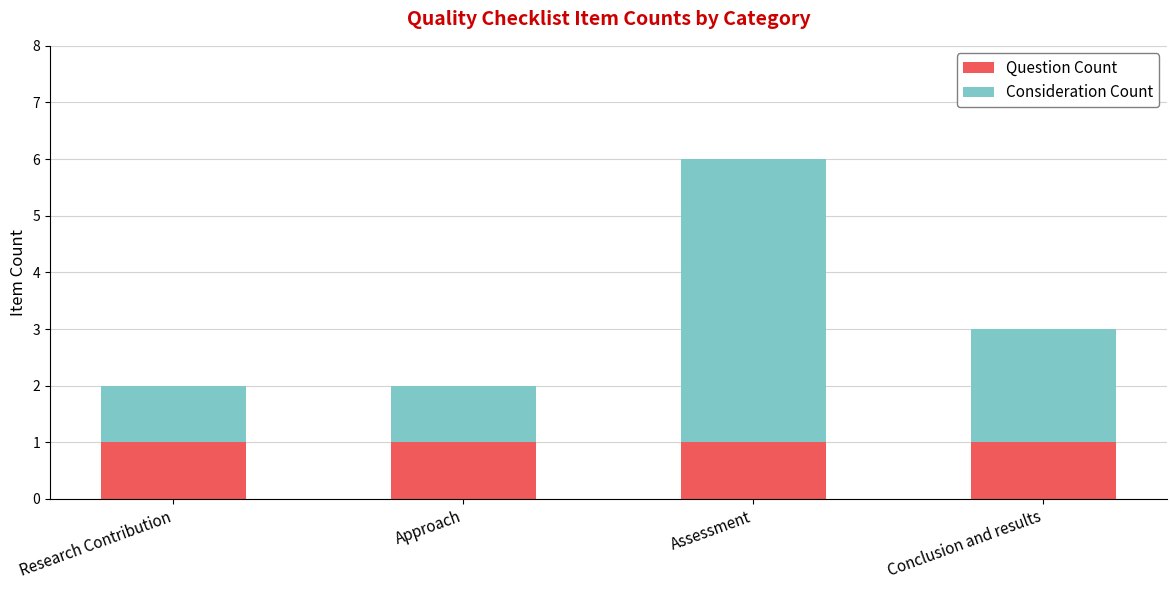

What is the sum of all Question Count values?

4